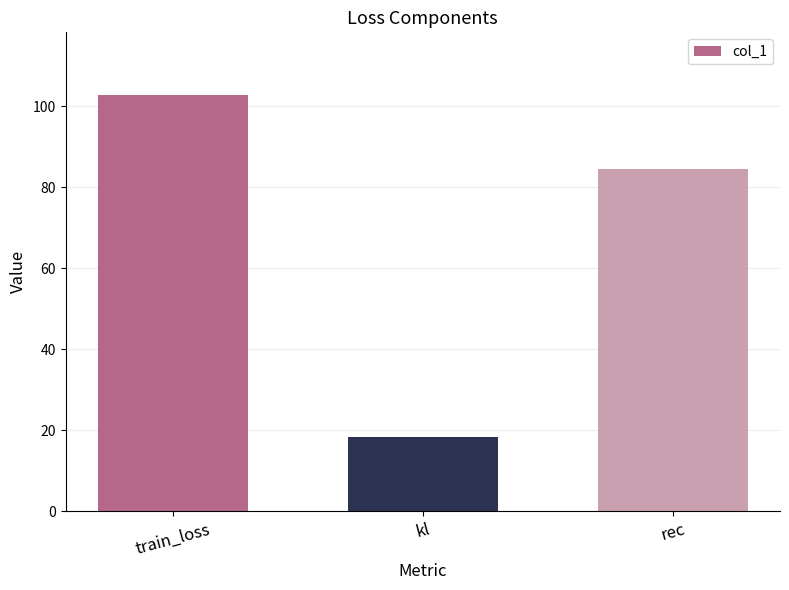

List the labels in order of value, smallest first.

kl, rec, train_loss